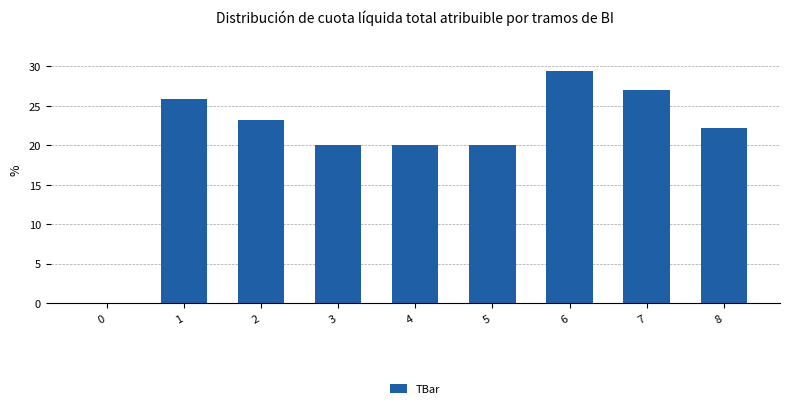

How many values exceed 22?

5